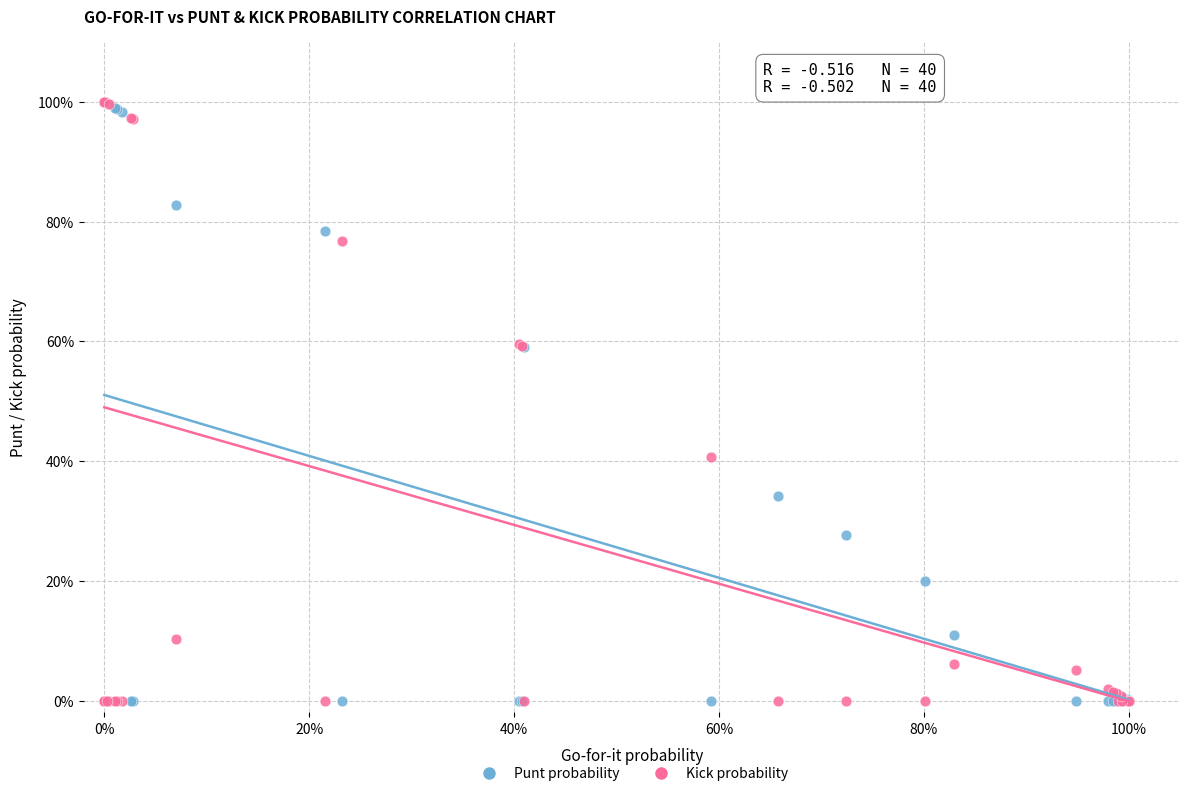

What are all the series names shown in the legend?

Punt probability, Kick probability